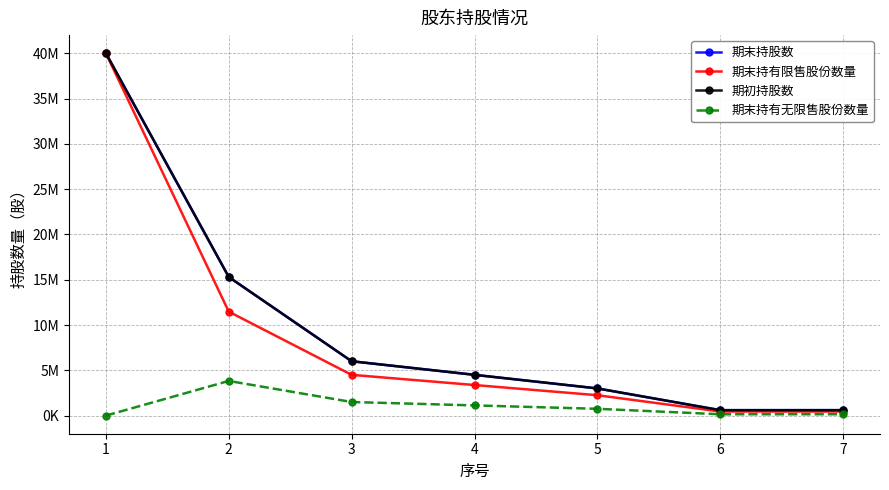

Does the chart have visible grid lines?

Yes